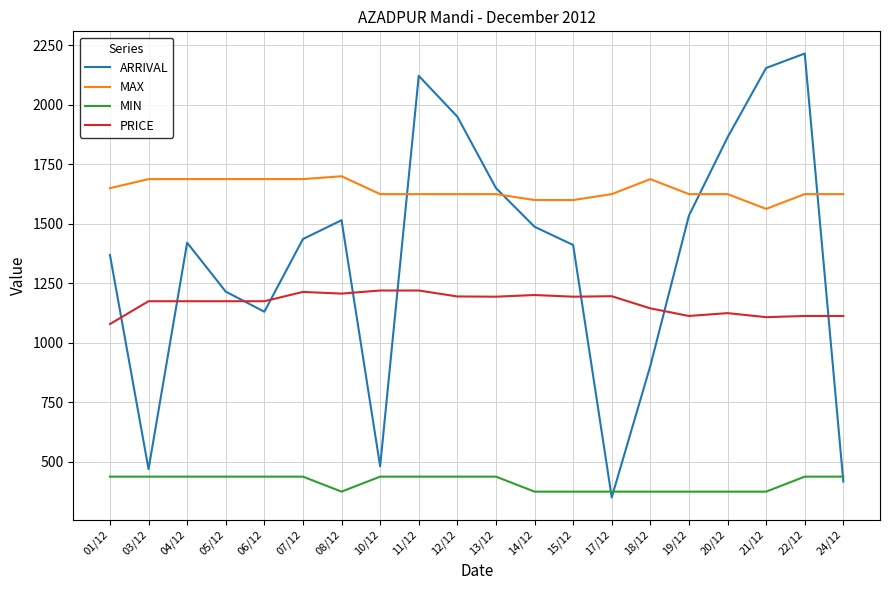

Which series has the largest range (max minus min)?

ARRIVAL